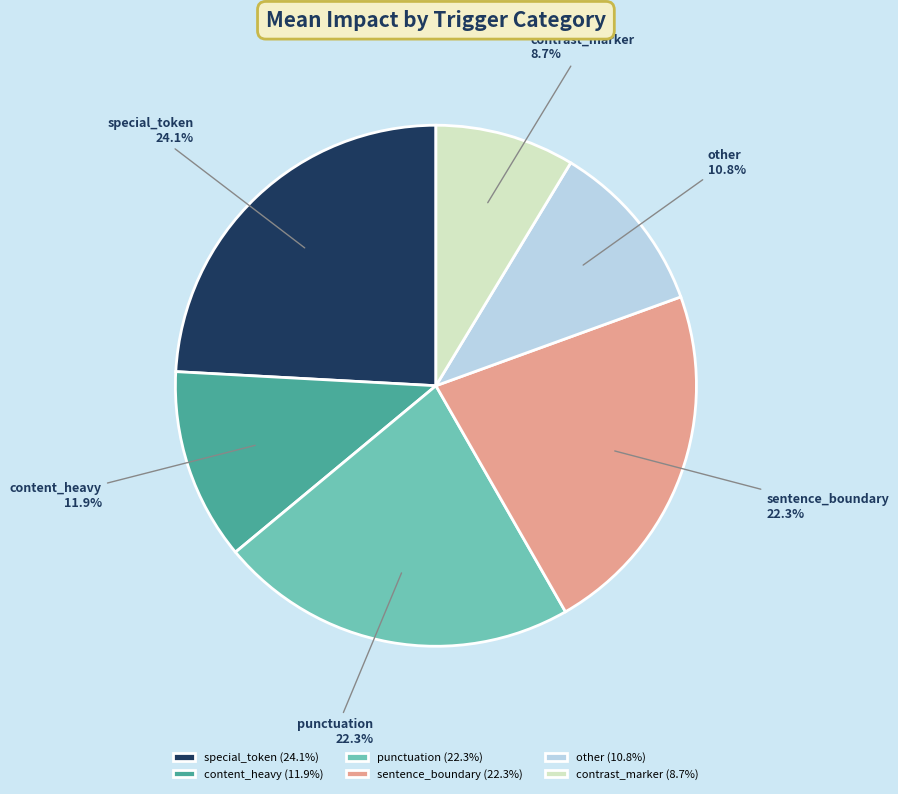

What is the largest slice in the pie chart?

special_token